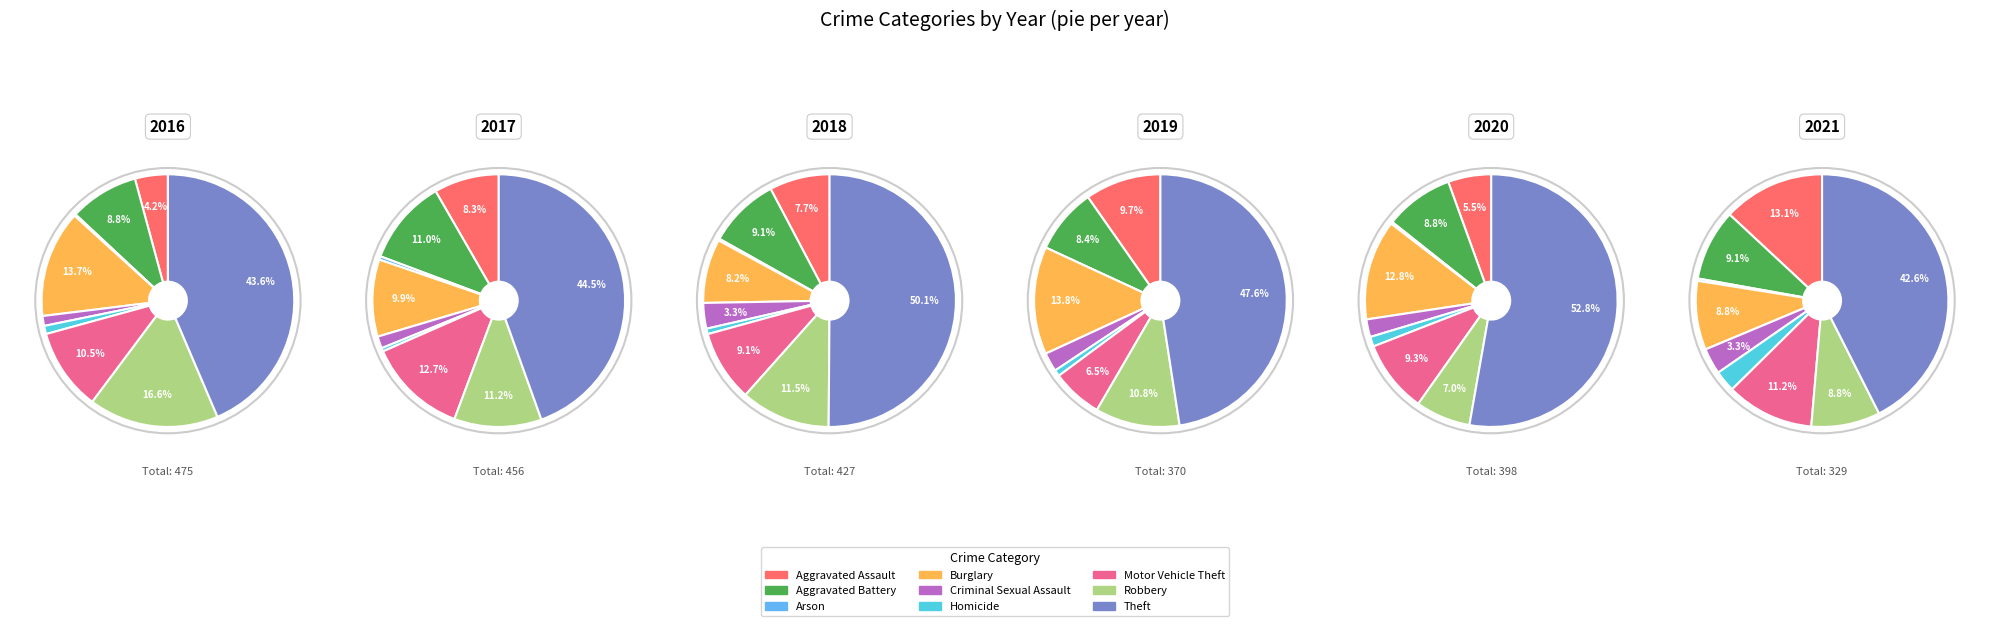

What percentage do Aggravated Battery and Robbery together represent?

25.5%